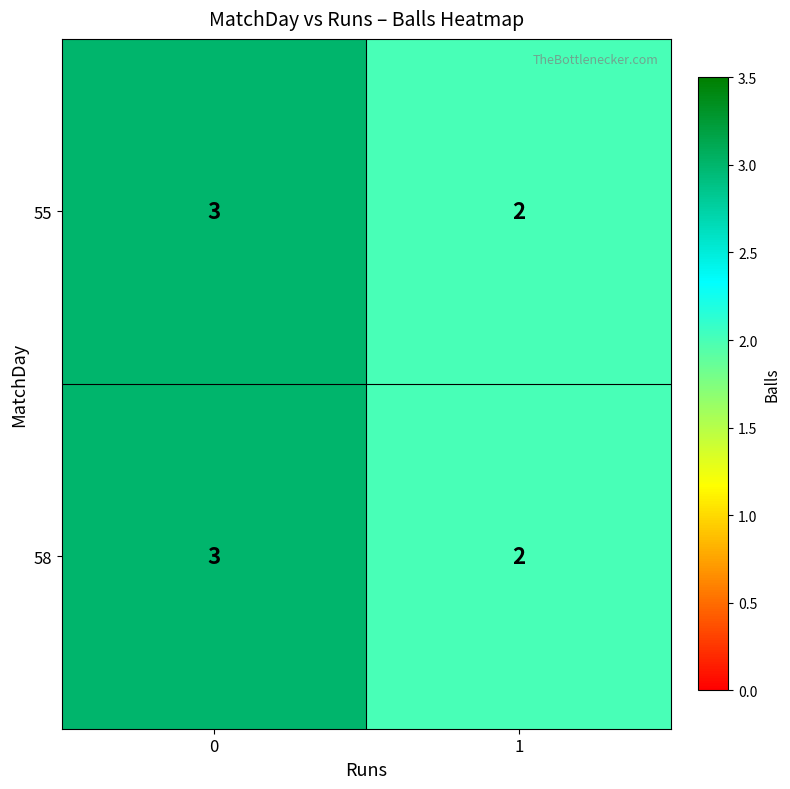

What is the sum of all 55 values?

5